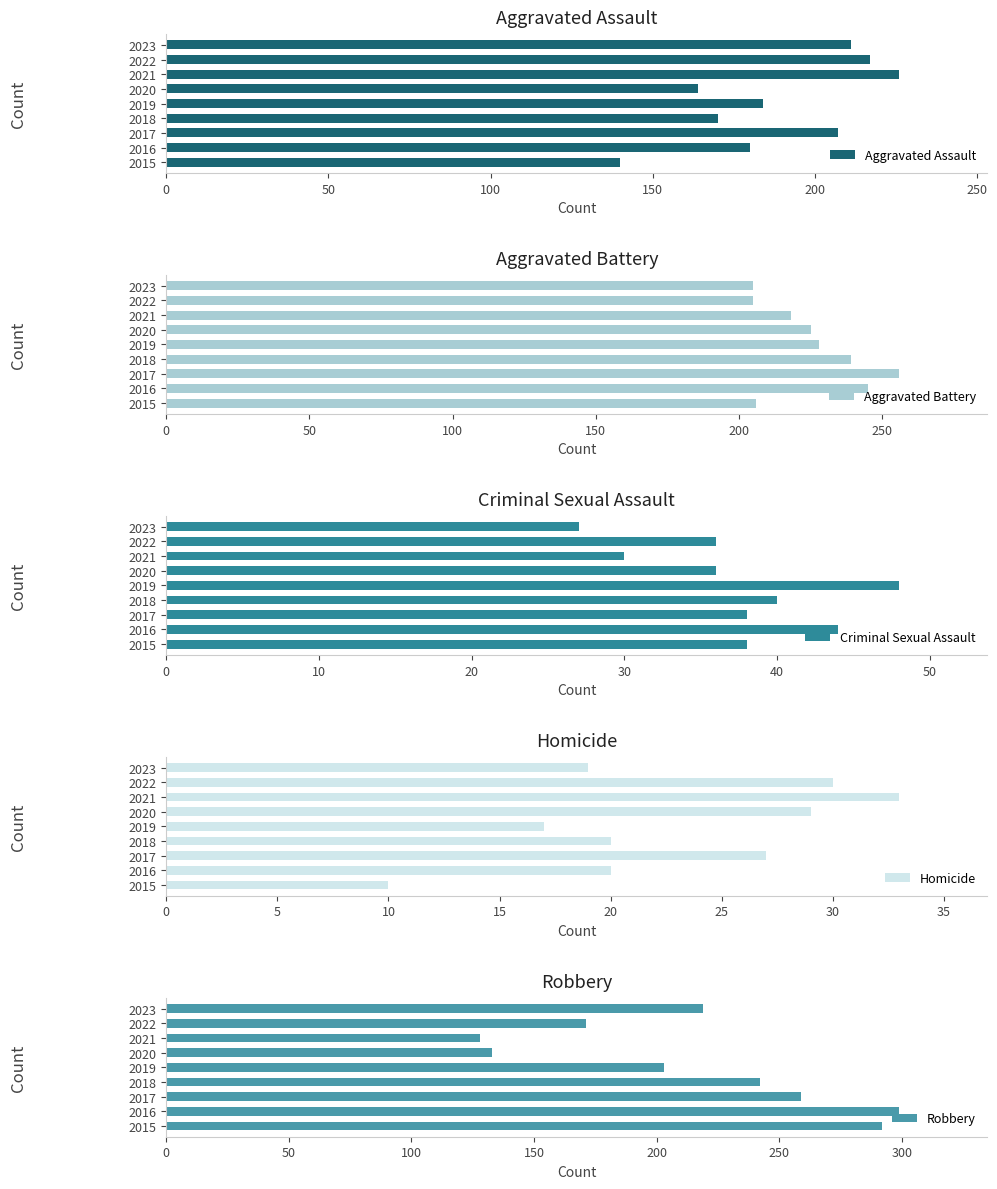

Which series has the largest total across all categories?

Aggravated Battery